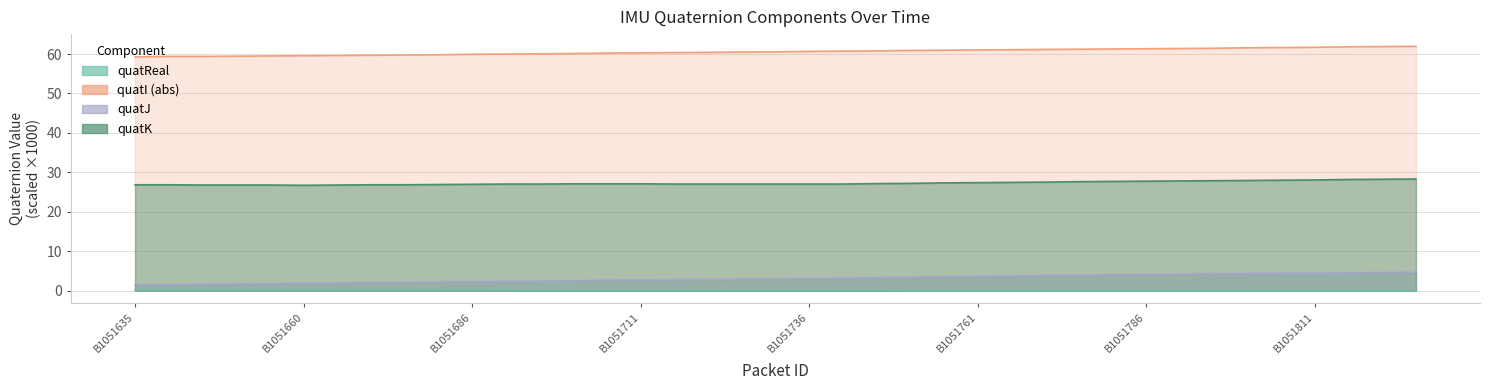

What is the lowest value of the quatK series?

26.7